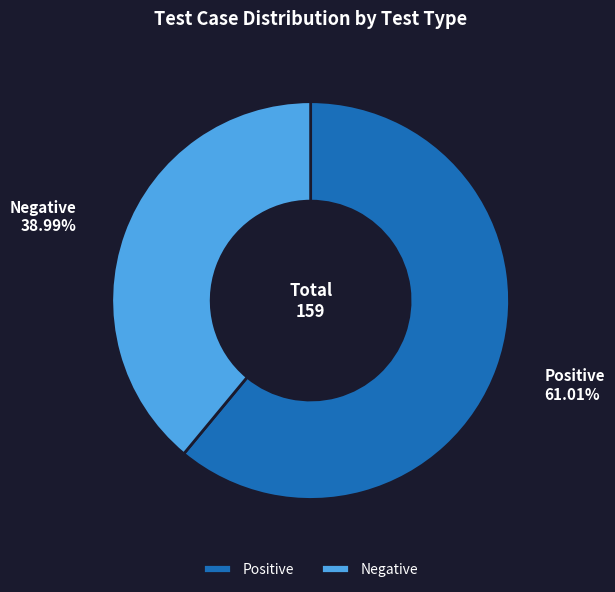

Which has a higher value, Positive or Negative?

Positive